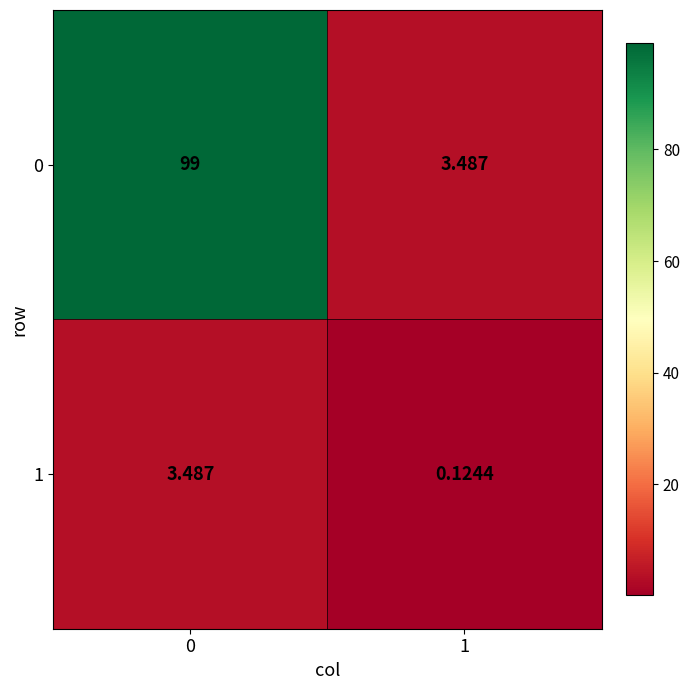

Which series changed the most between 0 and 1?

0